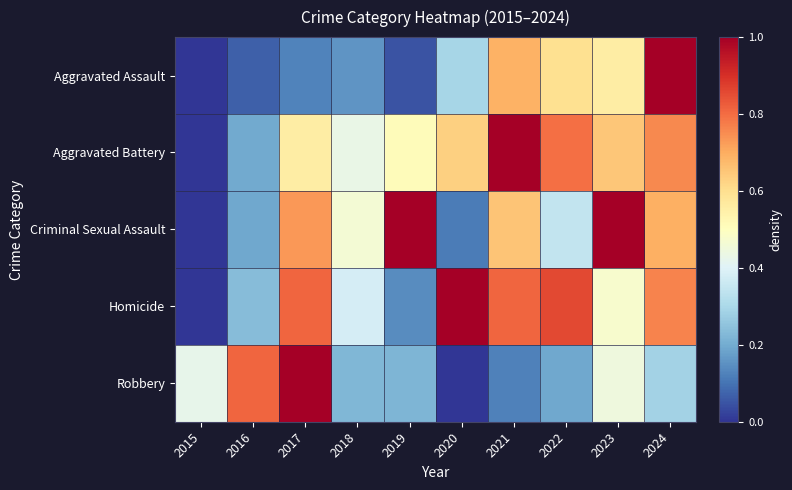

Reading left to right, list all the values displayed in this chart.

Aggravated Assault: 2015=0.0	2016=0.1	2017=0.1	2018=0.2	2019=0.0	2020=0.3	2021=0.7	2022=0.6	2023=0.6	2024=1.0
Aggravated Battery: 2015=0.0	2016=0.2	2017=0.6	2018=0.4	2019=0.5	2020=0.6	2021=1.0	2022=0.8	2023=0.6	2024=0.8
Criminal Sexual Assault: 2015=0.0	2016=0.2	2017=0.7	2018=0.5	2019=1.0	2020=0.1	2021=0.7	2022=0.3	2023=1.0	2024=0.7
Homicide: 2015=0.0	2016=0.2	2017=0.8	2018=0.4	2019=0.1	2020=1.0	2021=0.8	2022=0.9	2023=0.5	2024=0.8
Robbery: 2015=0.4	2016=0.8	2017=1.0	2018=0.2	2019=0.2	2020=0.0	2021=0.1	2022=0.2	2023=0.4	2024=0.3